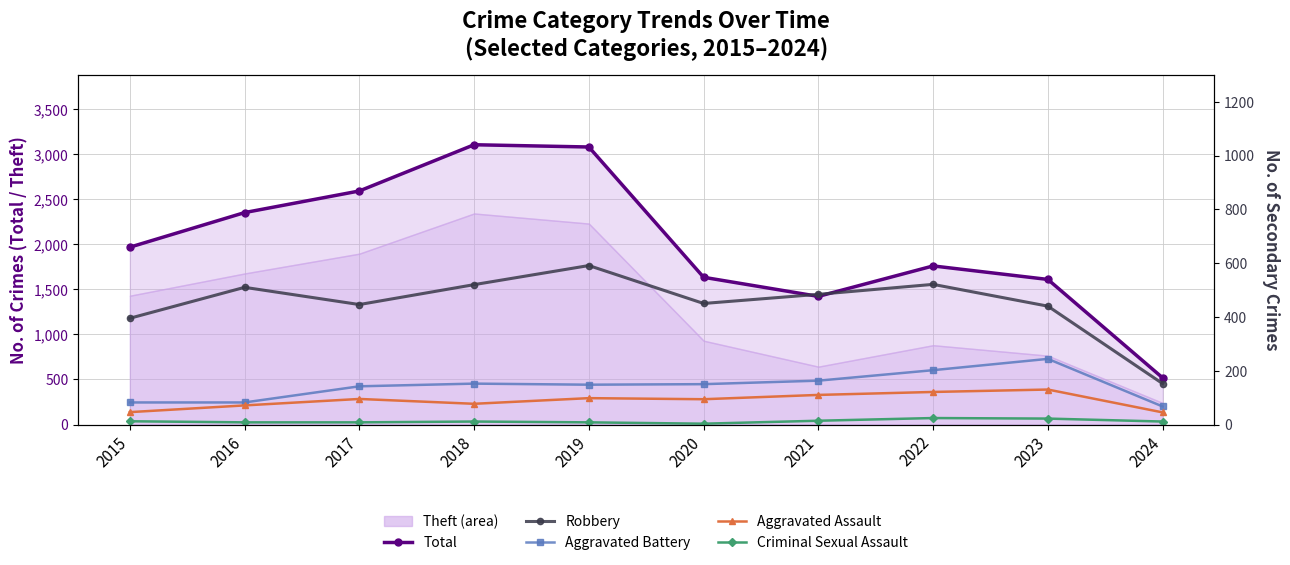

What is the value of the Robbery point at the 9th from the left?

440